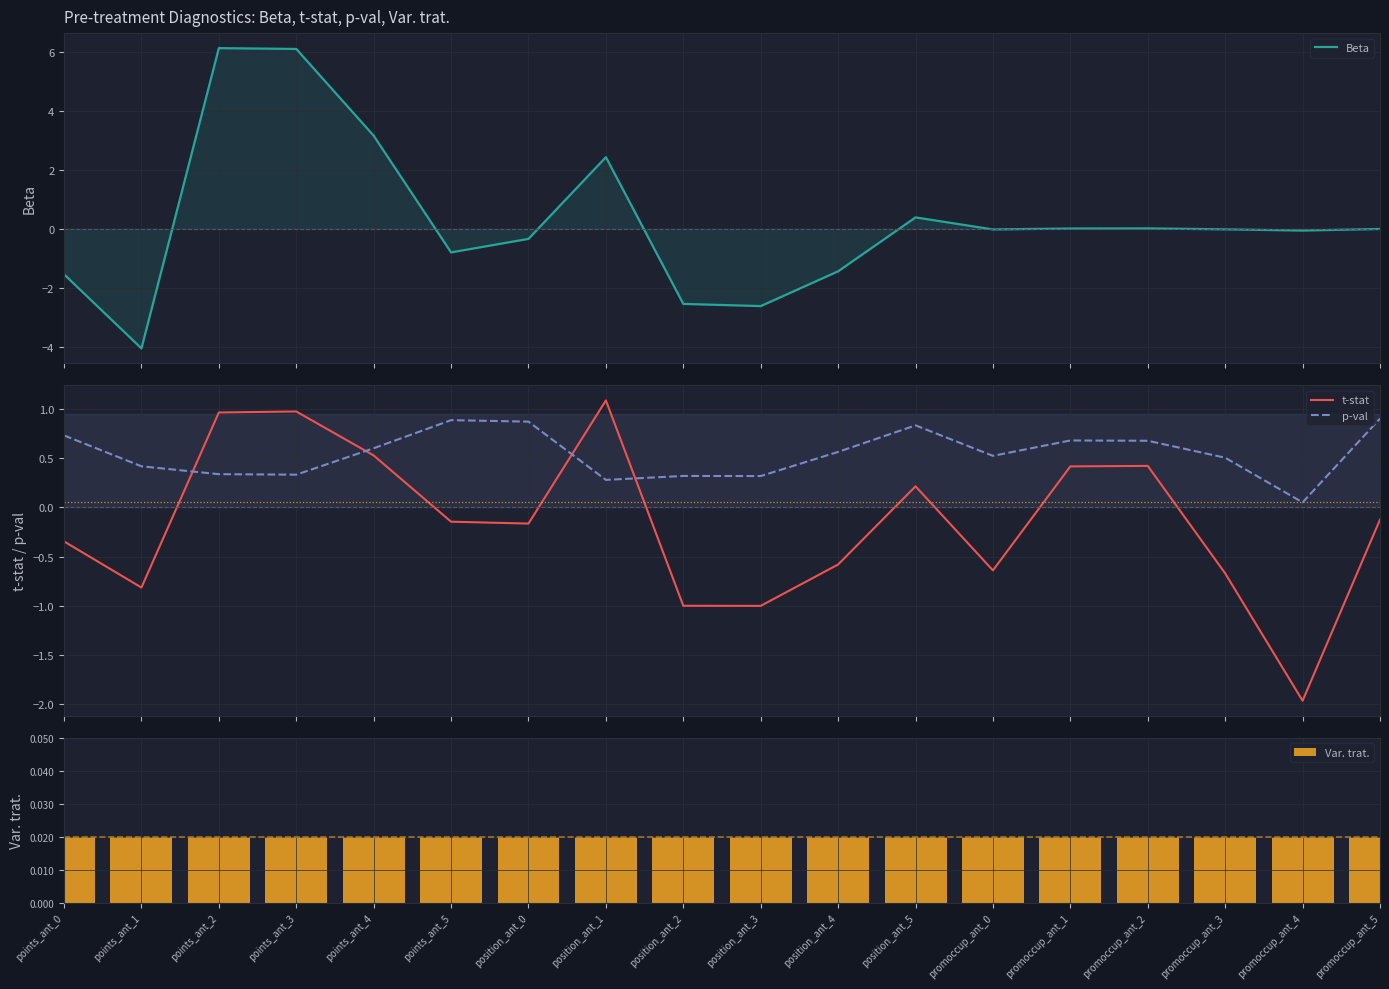

What is the difference between the maximum and minimum values in the Beta series?

10.2